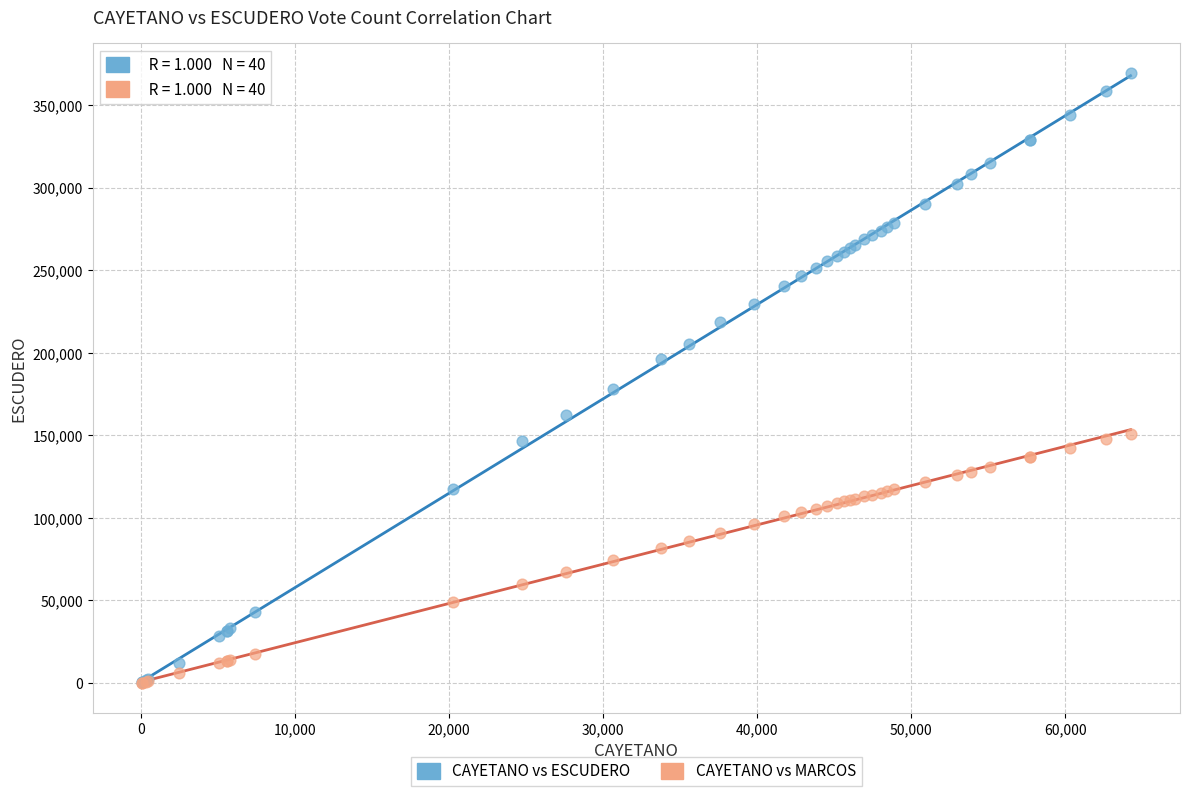

Across all series, what Y value is closest to 184687?

178047